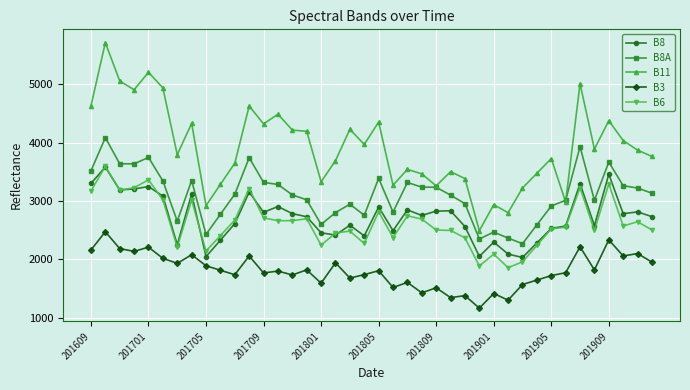

True or false: B8 and B8A cross at least once.

False